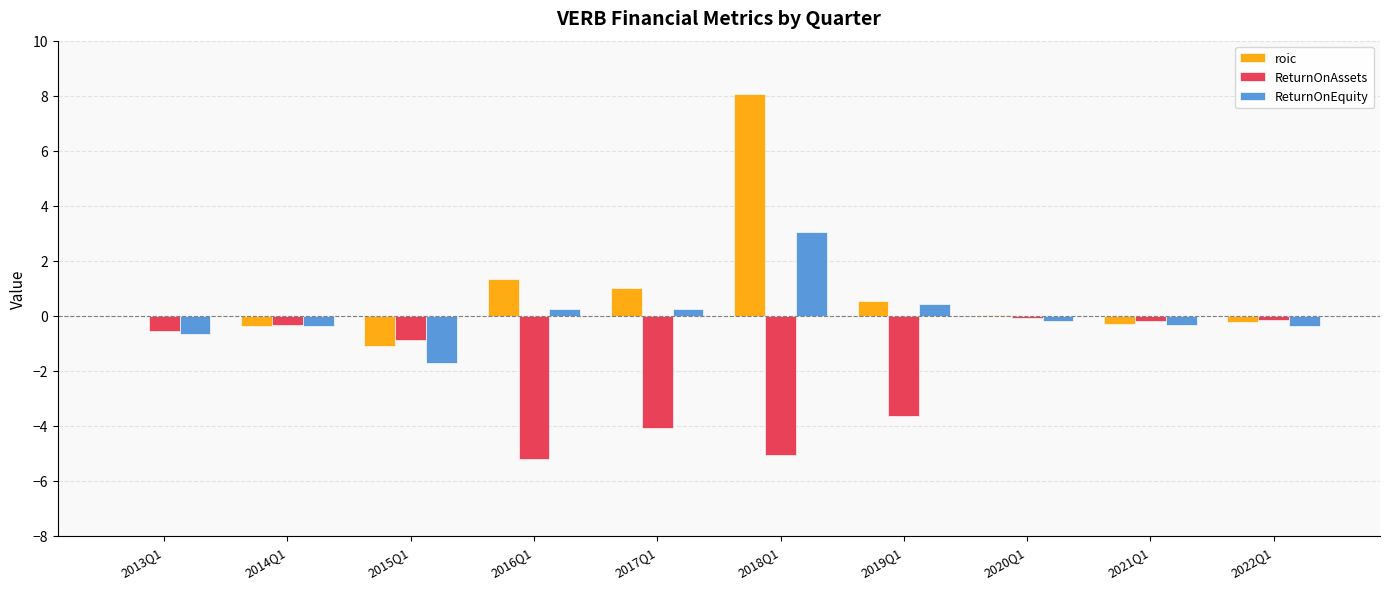

The value of roic at 2017Q1 is 1.0. True or false?

True